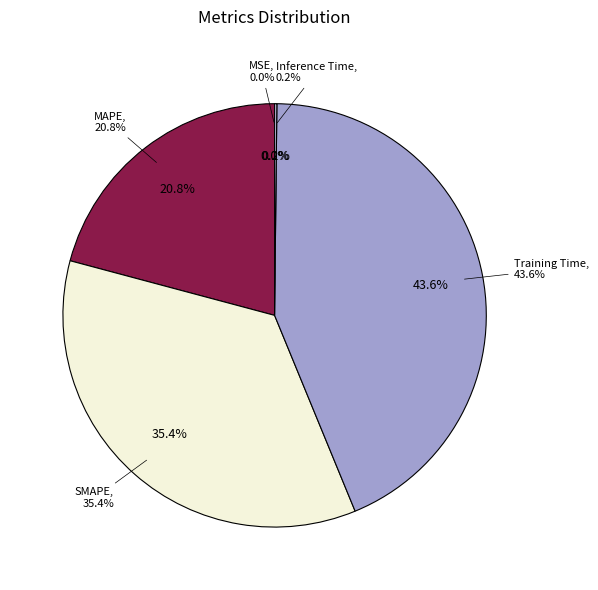

The MAPE slice represents 21% of the pie. True or false?

True